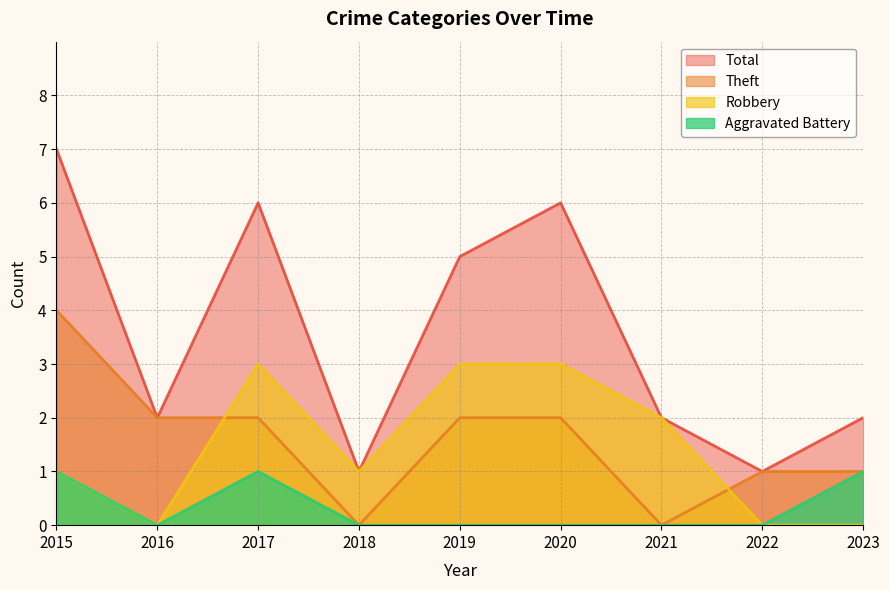

At 2015, list the series in order from largest to smallest.

Total, Theft, Robbery, Aggravated Battery